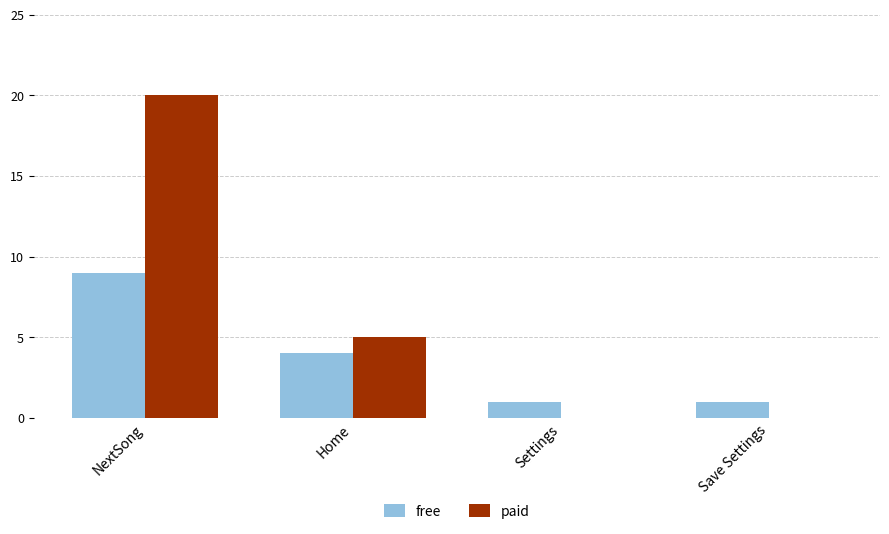

Which series changed the most between NextSong and Save Settings?

paid